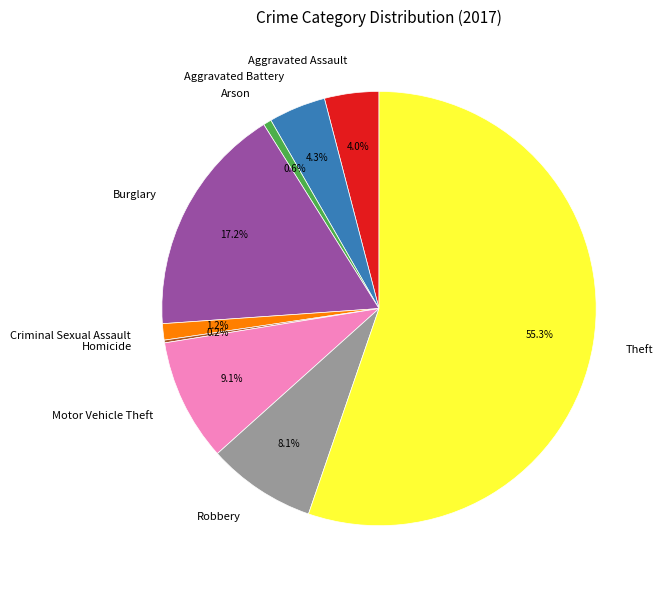

What portion of the pie excludes Arson?

99.4%